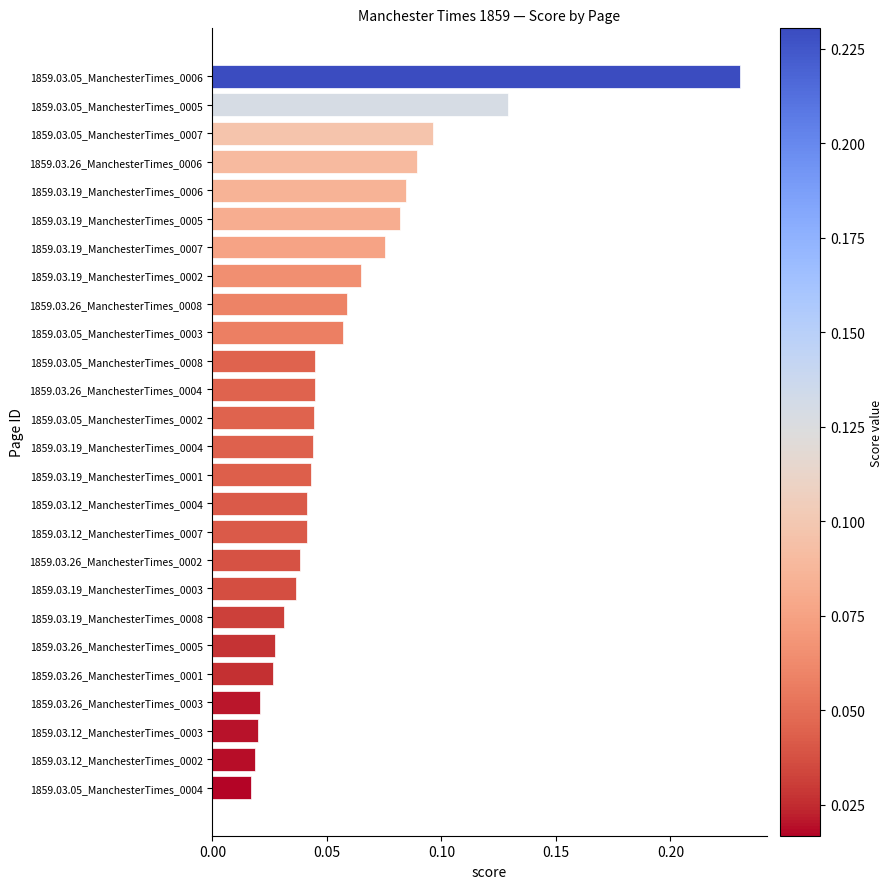

At which category does the chart reach its peak across all series?

1859.03.05_ManchesterTimes_0006